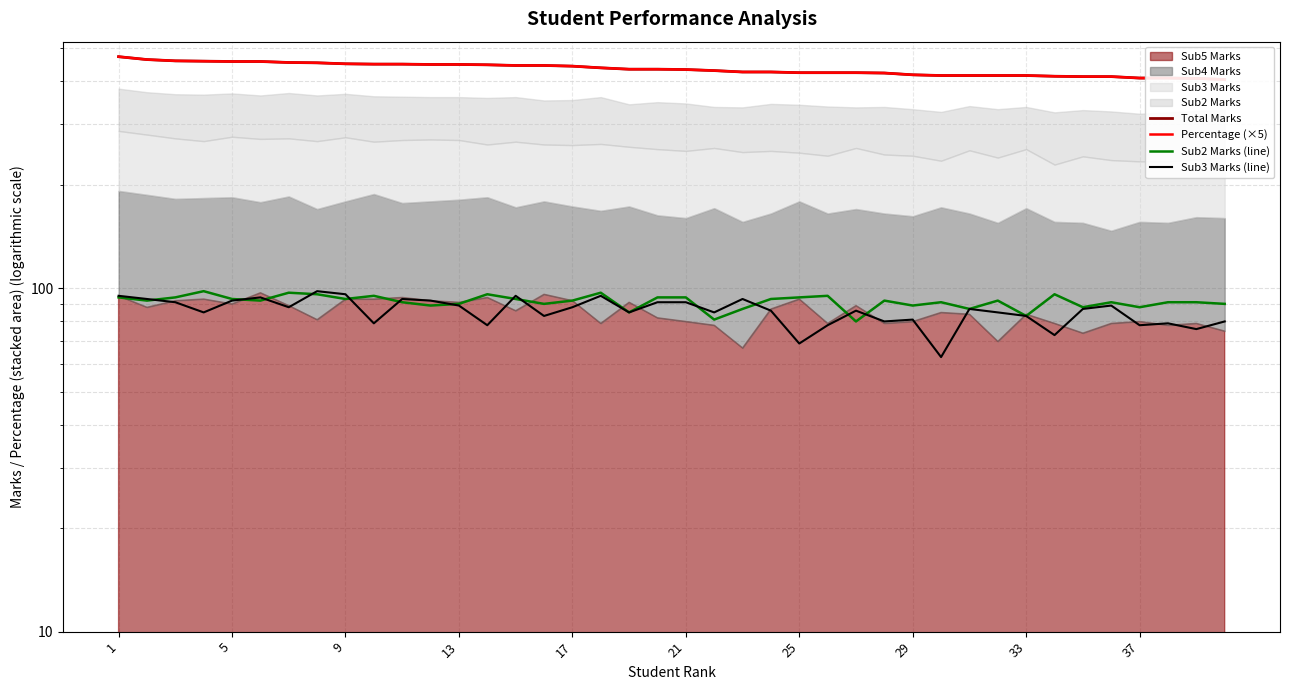

In Sub2 Marks (line), how many points are lower than both neighbors (excluding endpoints)?

13